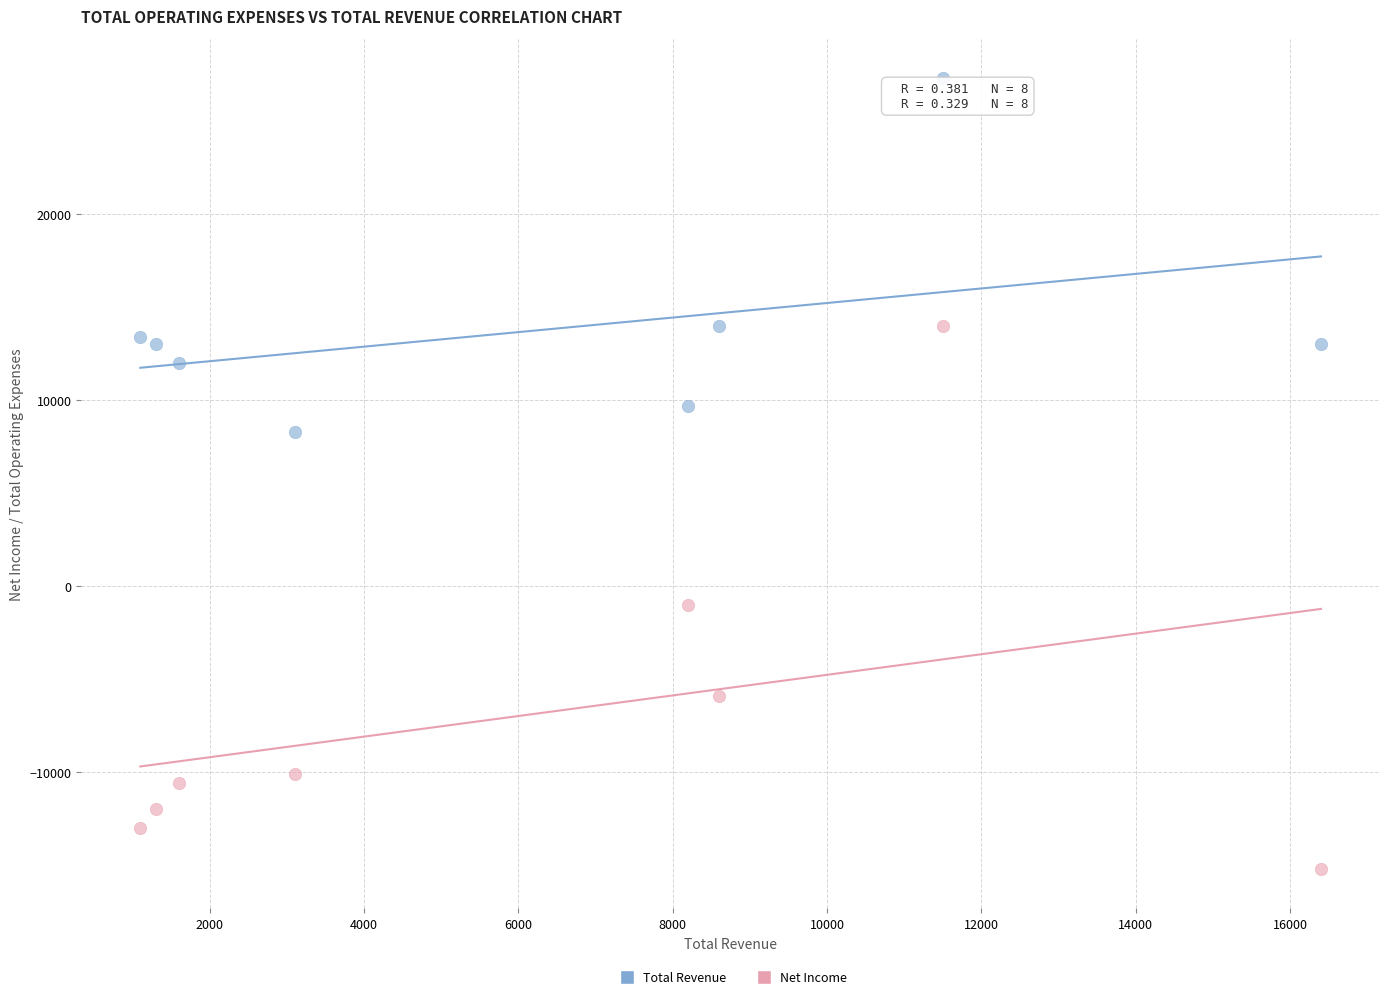

Which series reaches the maximum Y coordinate?

Total Revenue